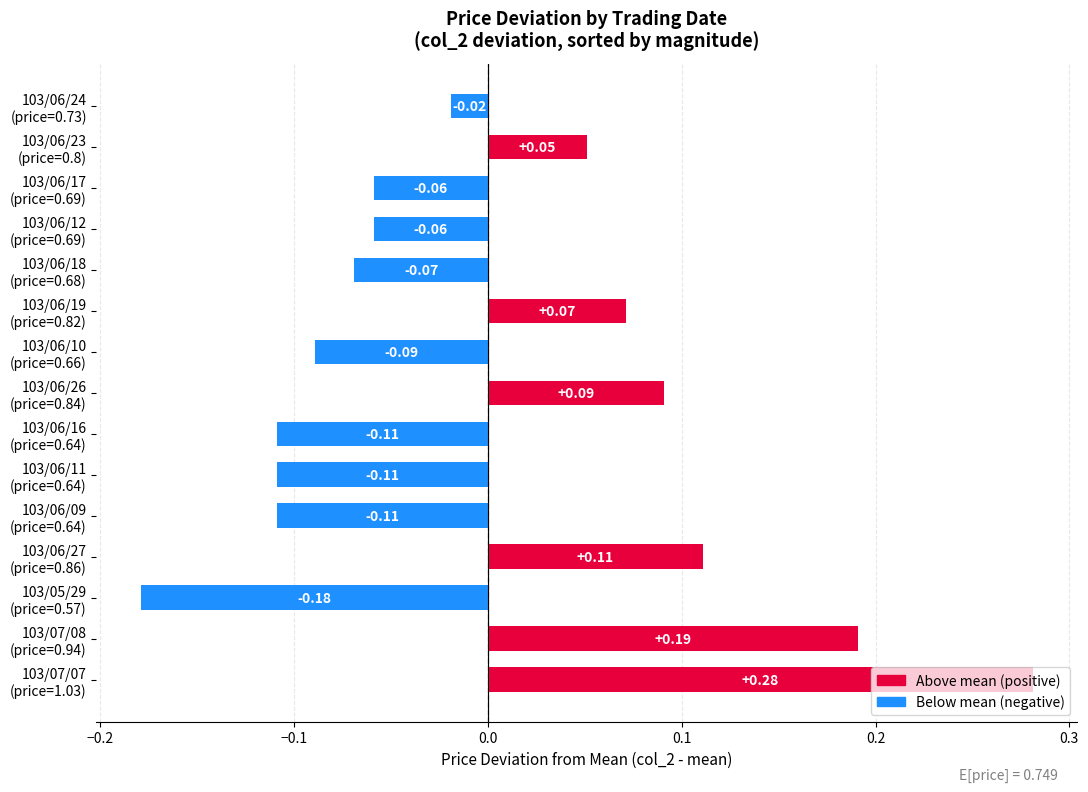

What is the difference between the maximum and minimum values?

0.5